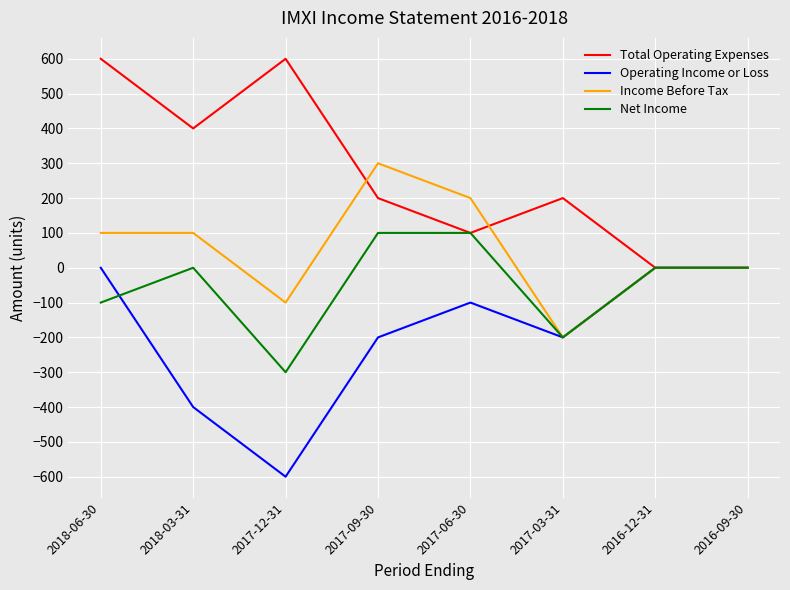

The value of Total Operating Expenses at 2017-12-31 is 197. True or false?

False